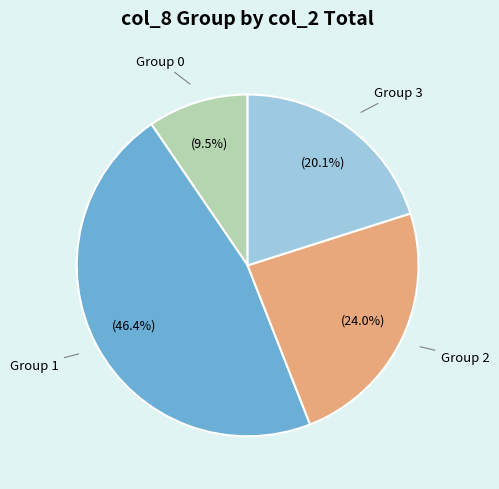

How many segments does this pie chart have?

4